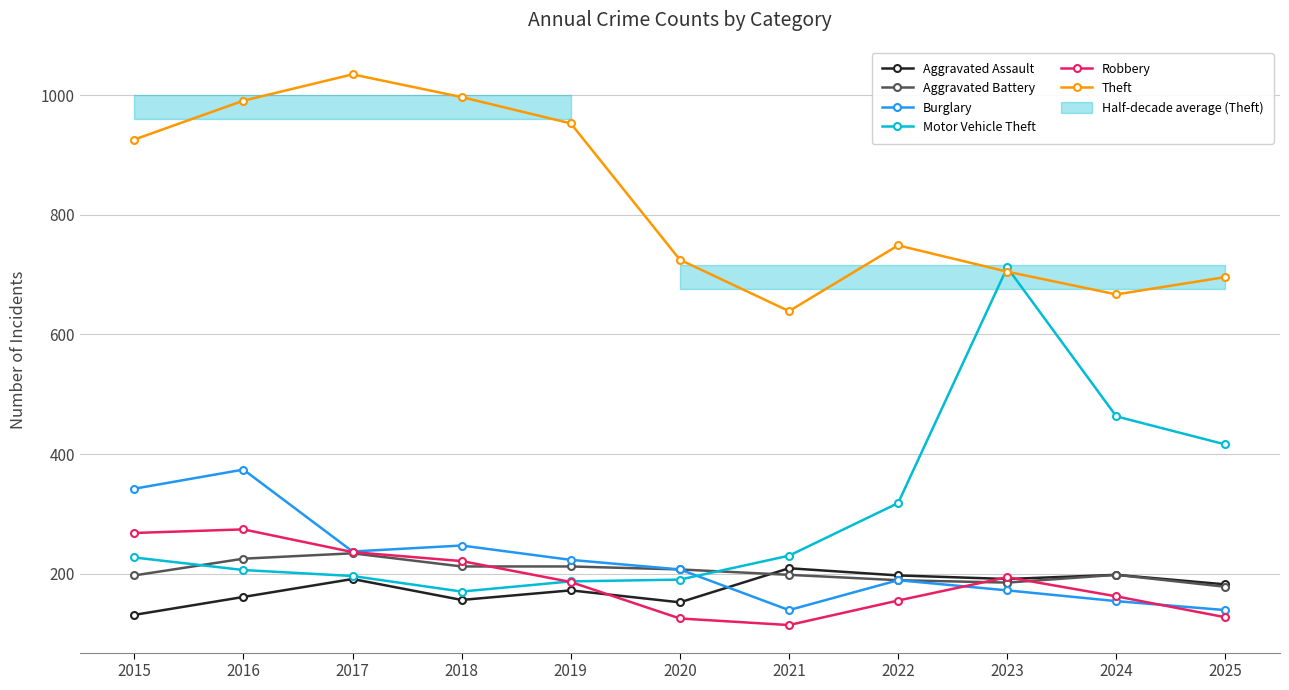

What is the spread (max minus min) of values at 2016?

830